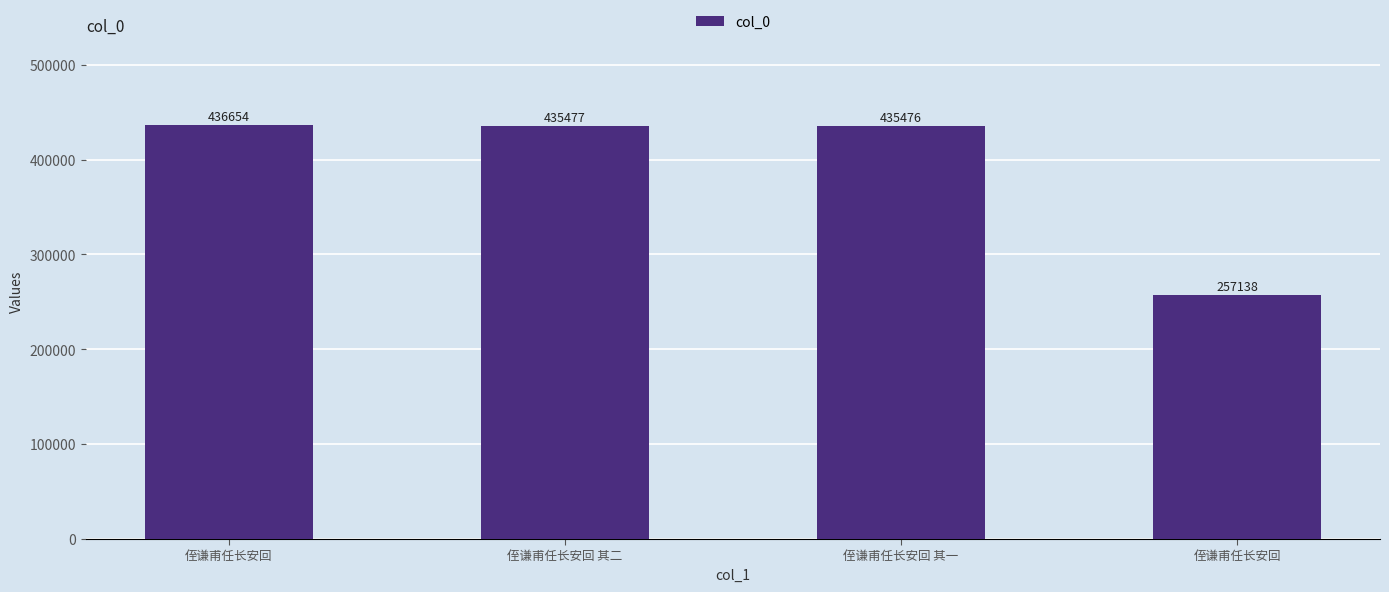

List the labels in order of value, largest first.

侄谦甫任长安回, 侄谦甫任长安回 其二, 侄谦甫任长安回 其一, 侄谦甫任长安回